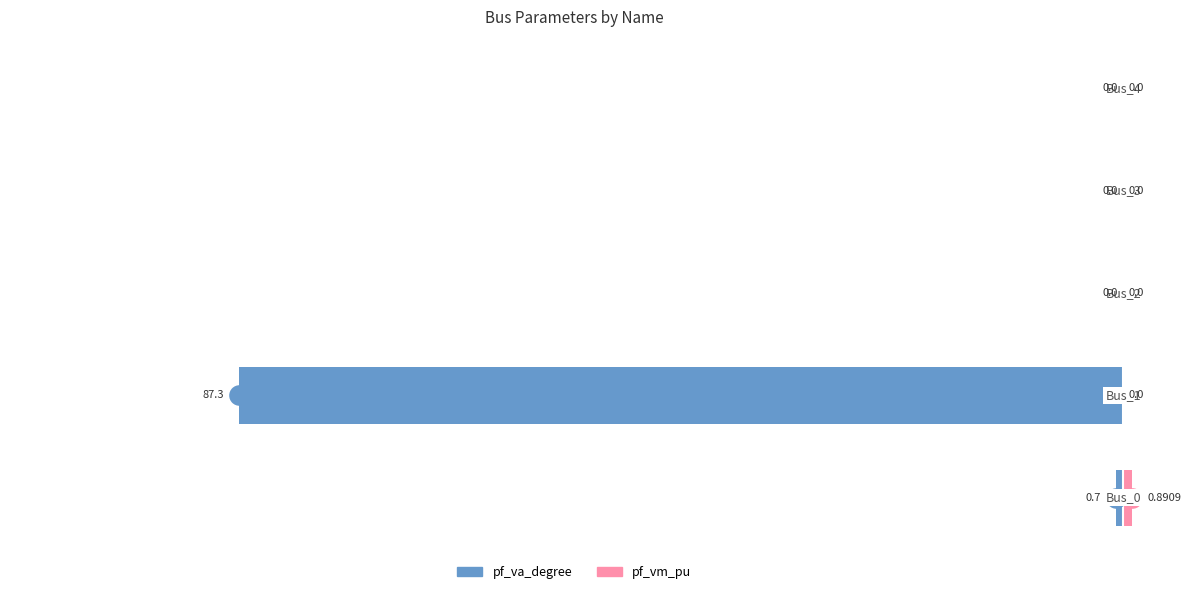

Is the value of pf_va_degree at 2 greater than the value of pf_vm_pu at 0?

No